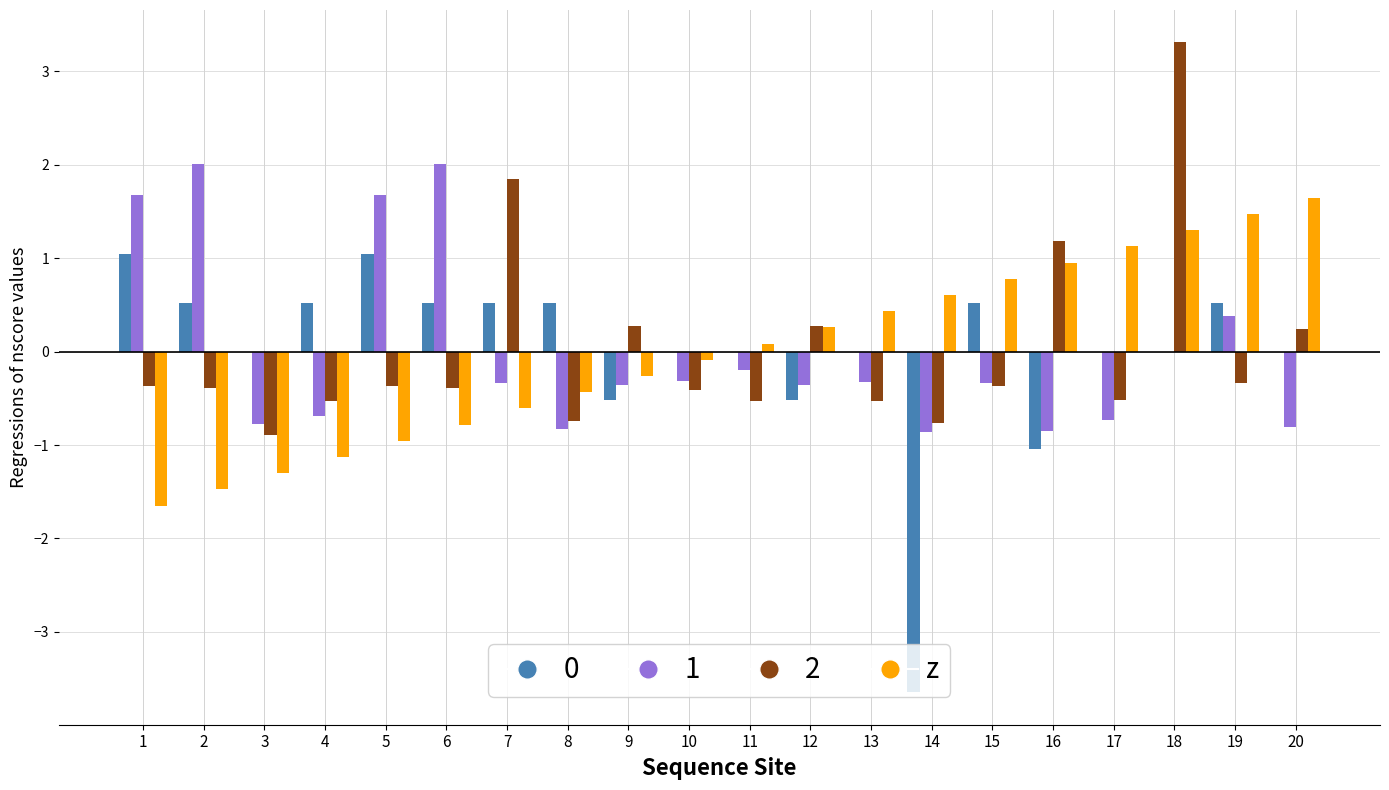

True or false: the data shows -0.4 at 7.

False